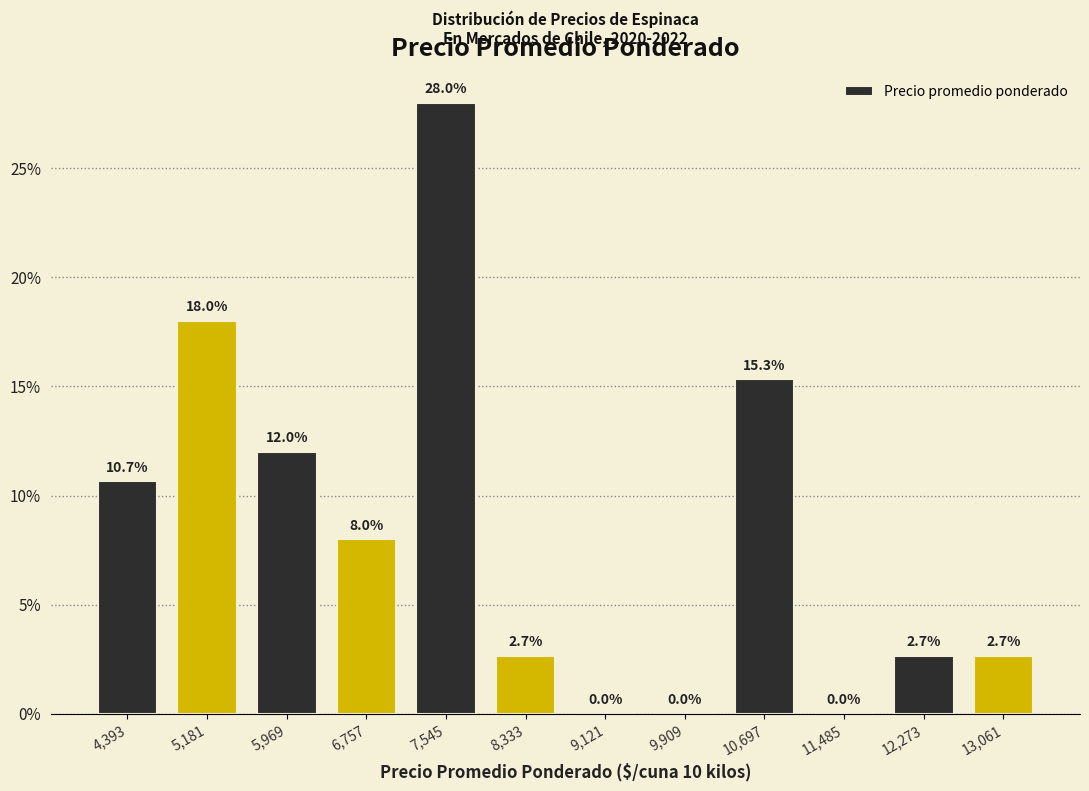

Which range on the x-axis has the tallest bar?

7200 to 7900